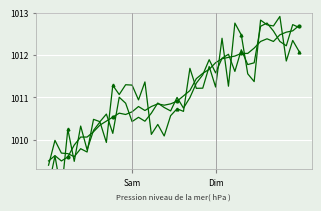

Is it true that the value at 19 is 1696.0?

False